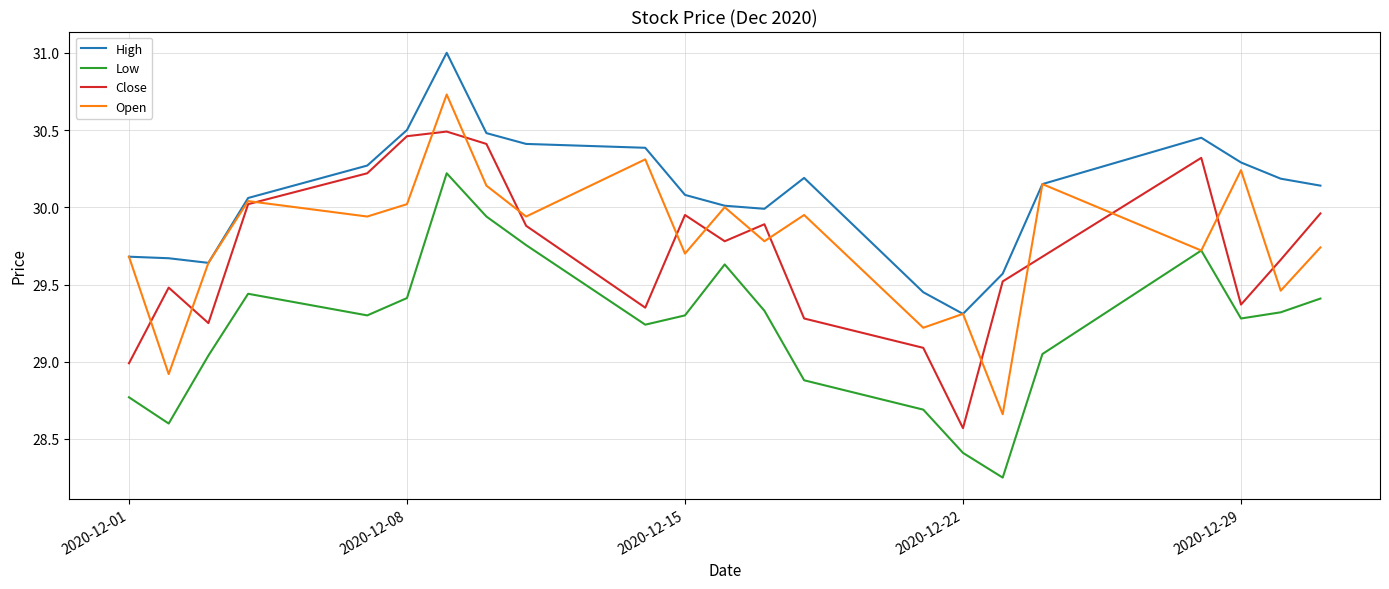

How many lines are shown in the chart?

4